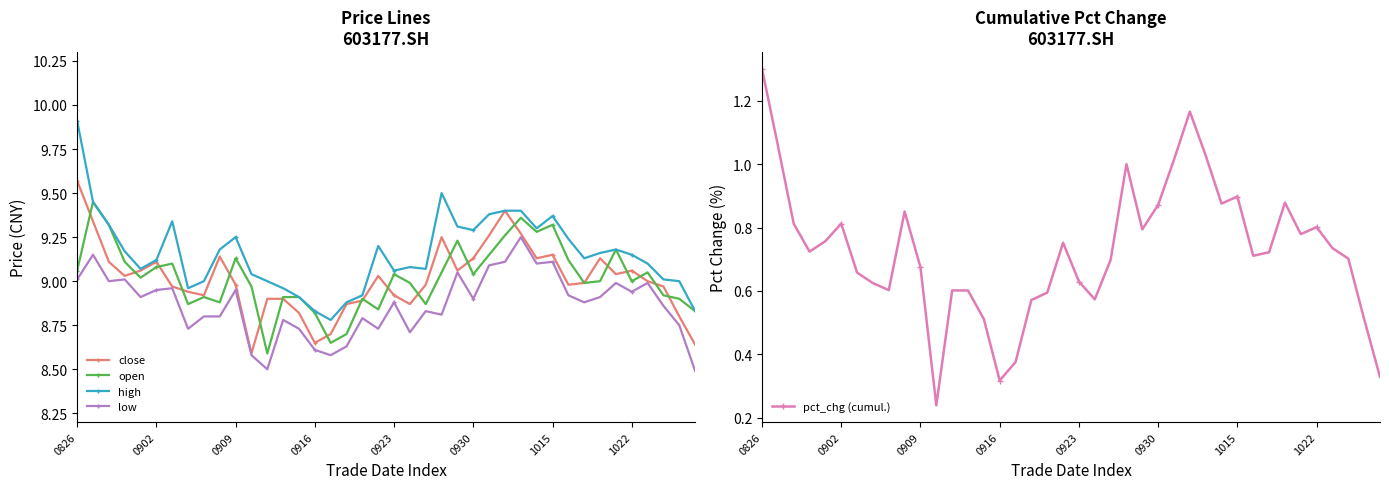

Is it true that open equals 15.4 at 0902?

False